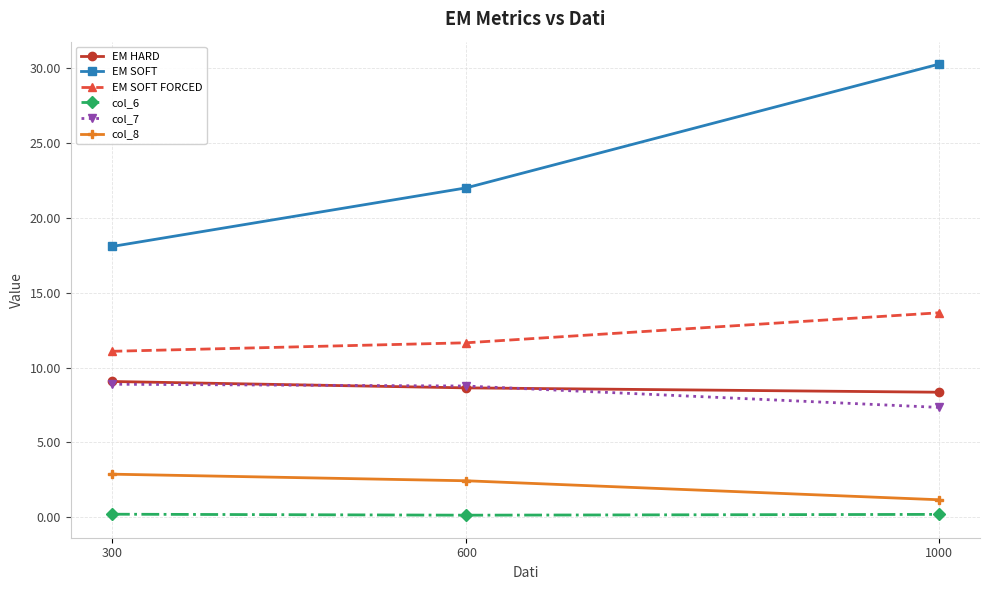

Where does the EM SOFT series first go above 21?

600